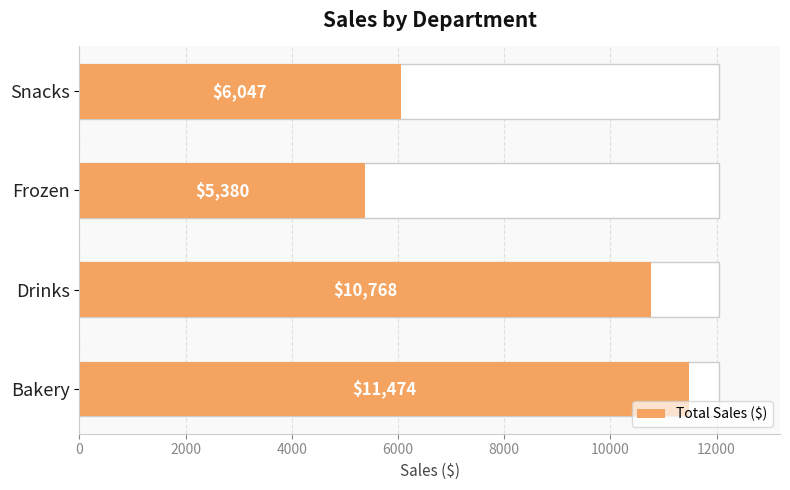

How many values exceed 10768?

1